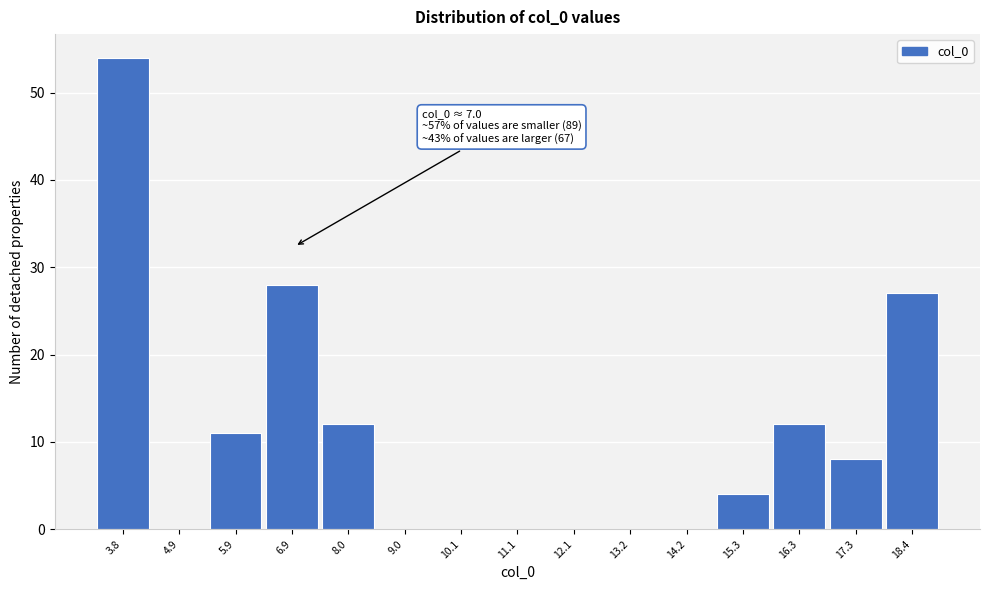

Which range on the x-axis has the tallest bar?

3.4 to 4.4